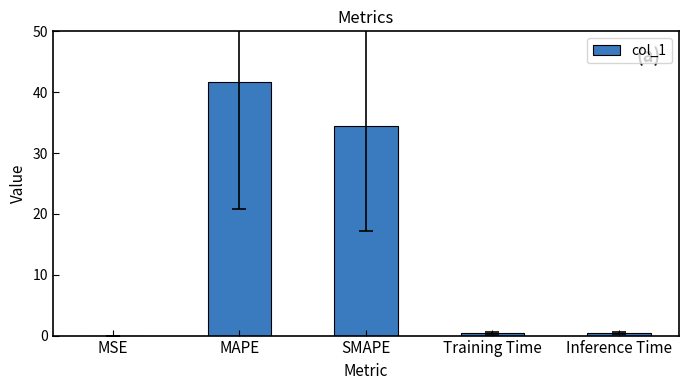

What is the approximate value at SMAPE?

34.5